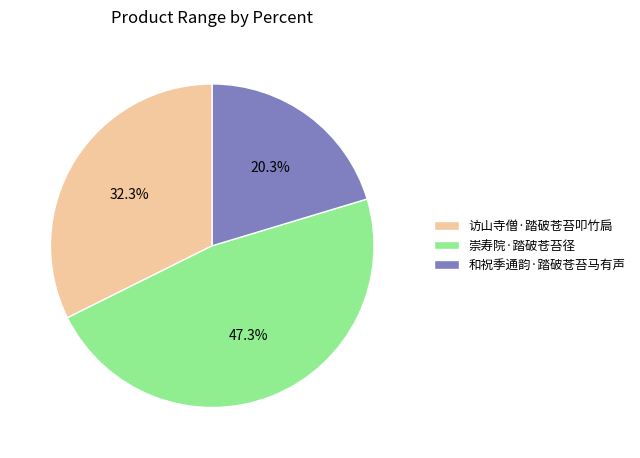

True or false: 访山寺僧·踏破苍苔叩竹扃 accounts for 32% of the total.

True